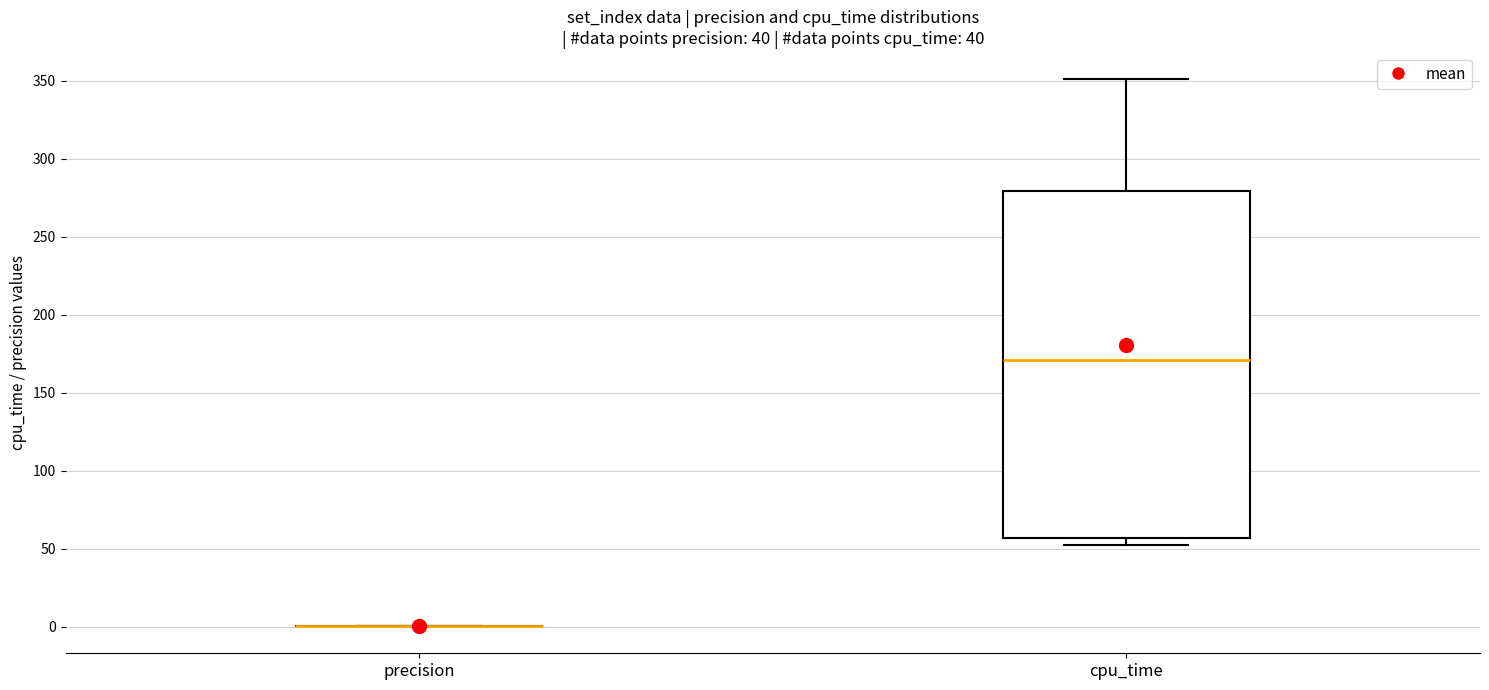

Comparing the boxes themselves (not the whiskers), which one is the tallest?

cpu_time